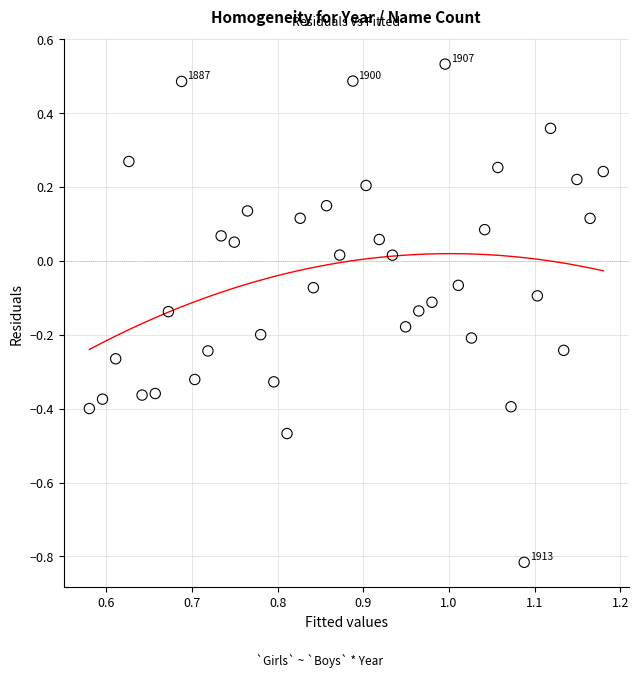

What is the range of X values (max minus min)?

0.6